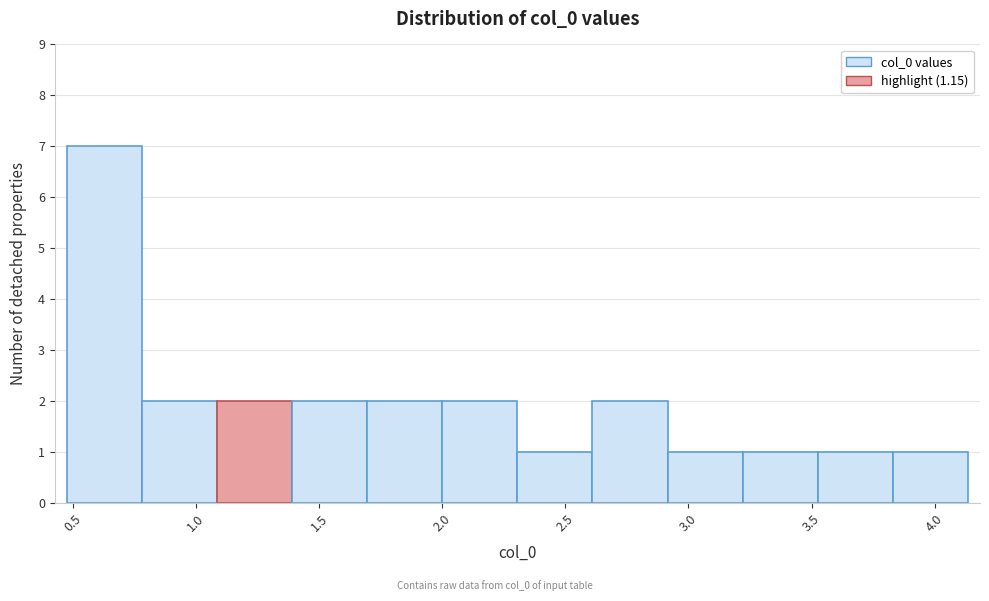

Which range on the x-axis has the tallest bar?

0.50 to 0.80